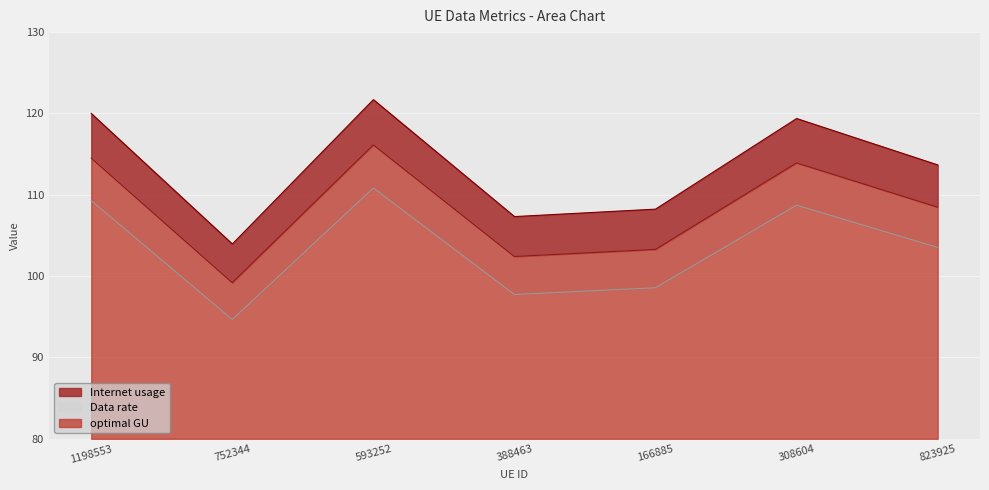

Reading left to right, extract all data points from this chart.

Internet usage: 1198553=120.0	752344=103.9	593252=121.7	388463=107.3	166885=108.2	308604=119.4	823925=113.7
Data rate: 1198553=109.3	752344=94.7	593252=110.8	388463=97.7	166885=98.6	308604=108.7	823925=103.5
optimal GU: 1198553=114.5	752344=99.2	593252=116.1	388463=102.4	166885=103.3	308604=113.9	823925=108.5